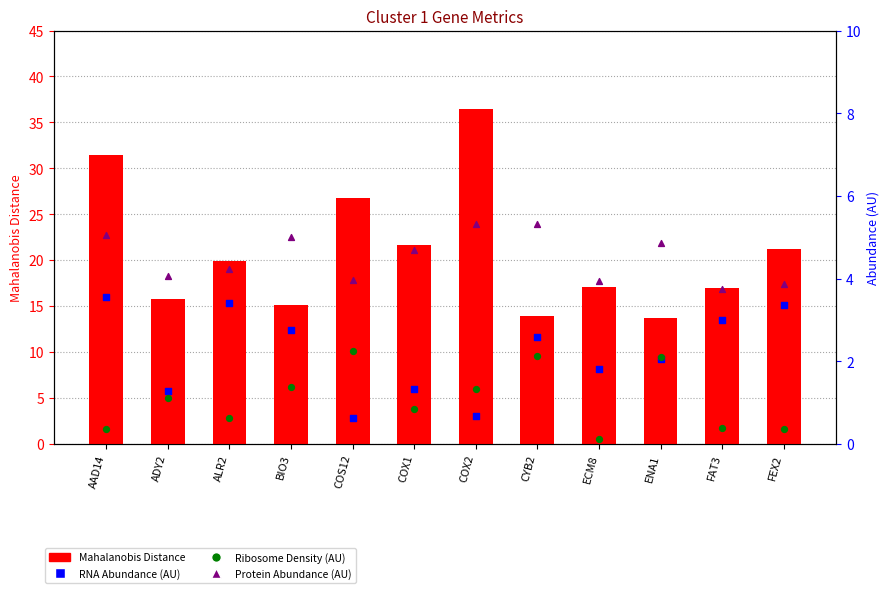

Is the value of Protein Abundance (AU) at AAD14 greater than the value of Mahalanobis Distance at ALR2?

No